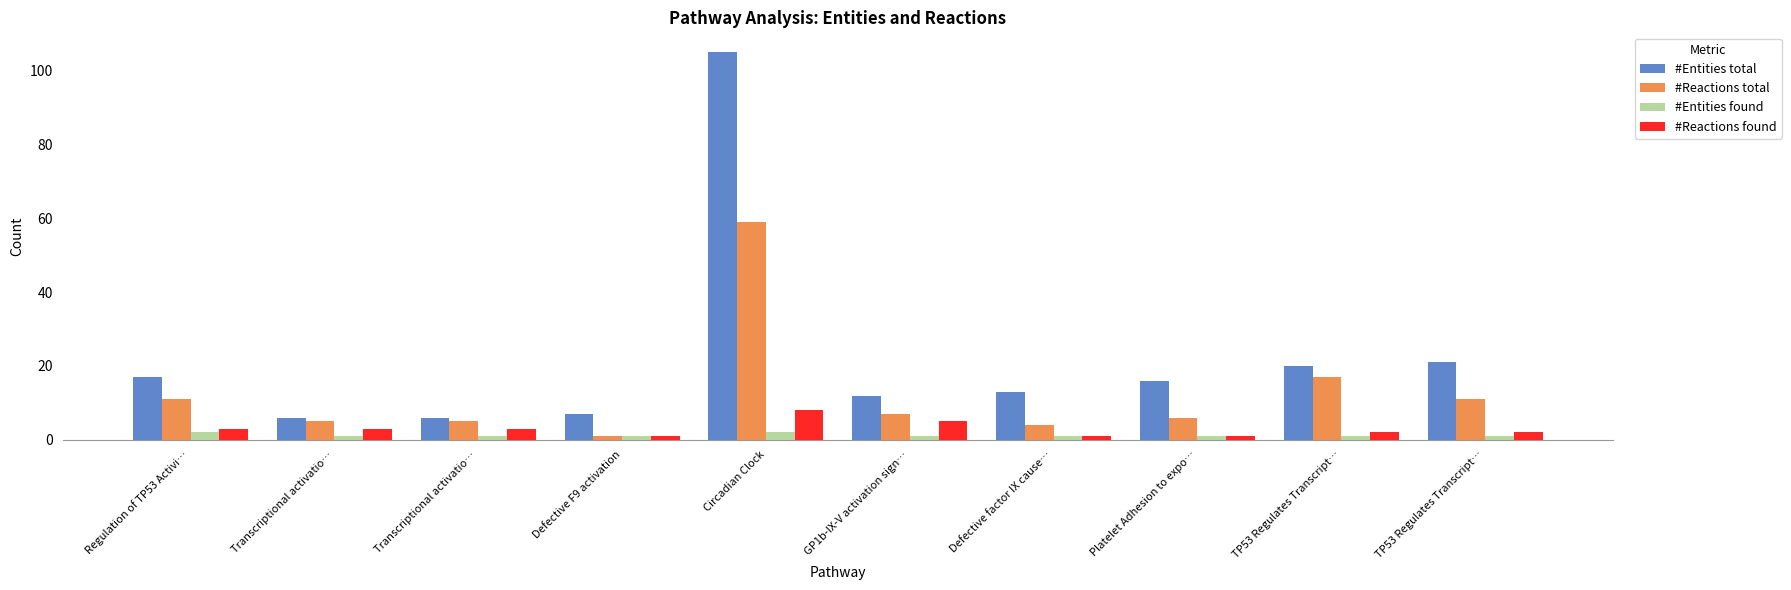

What are all the series names shown in the legend?

#Entities total, #Reactions total, #Entities found, #Reactions found